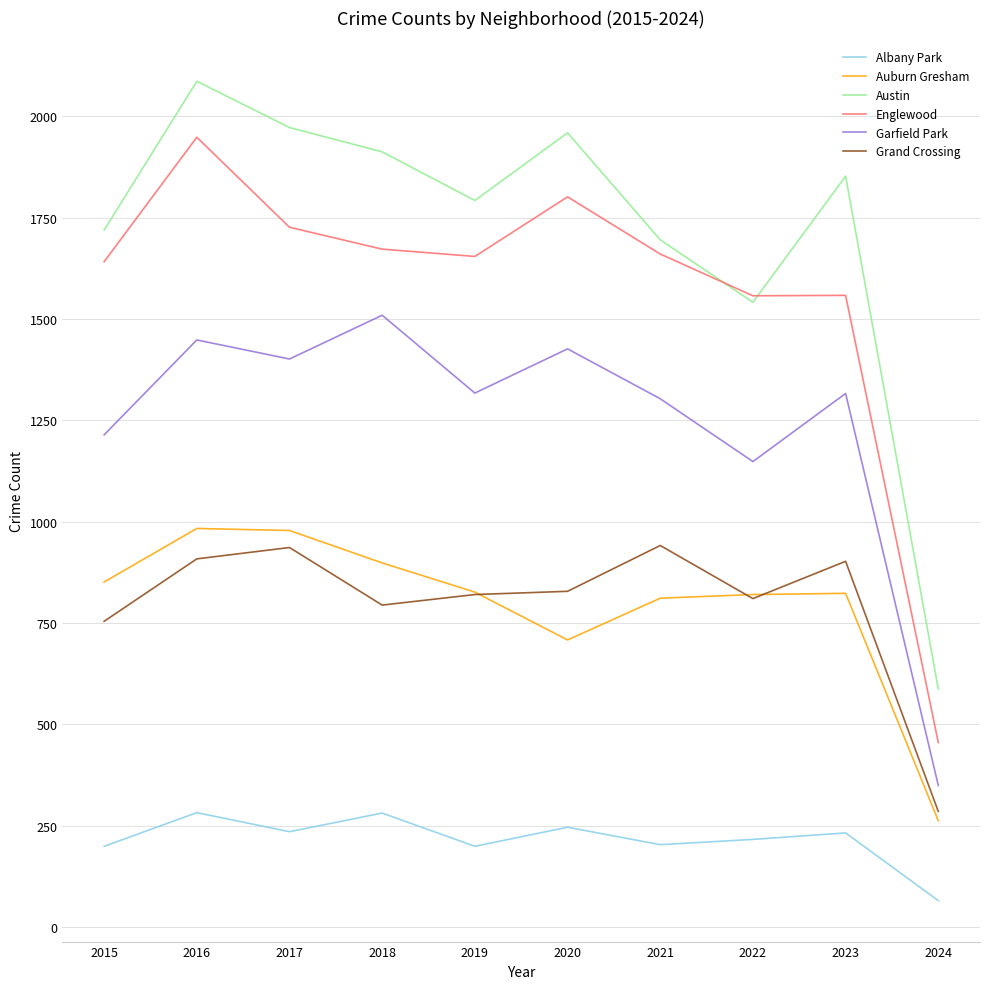

True or false: Englewood and Albany Park intersect in this chart.

False